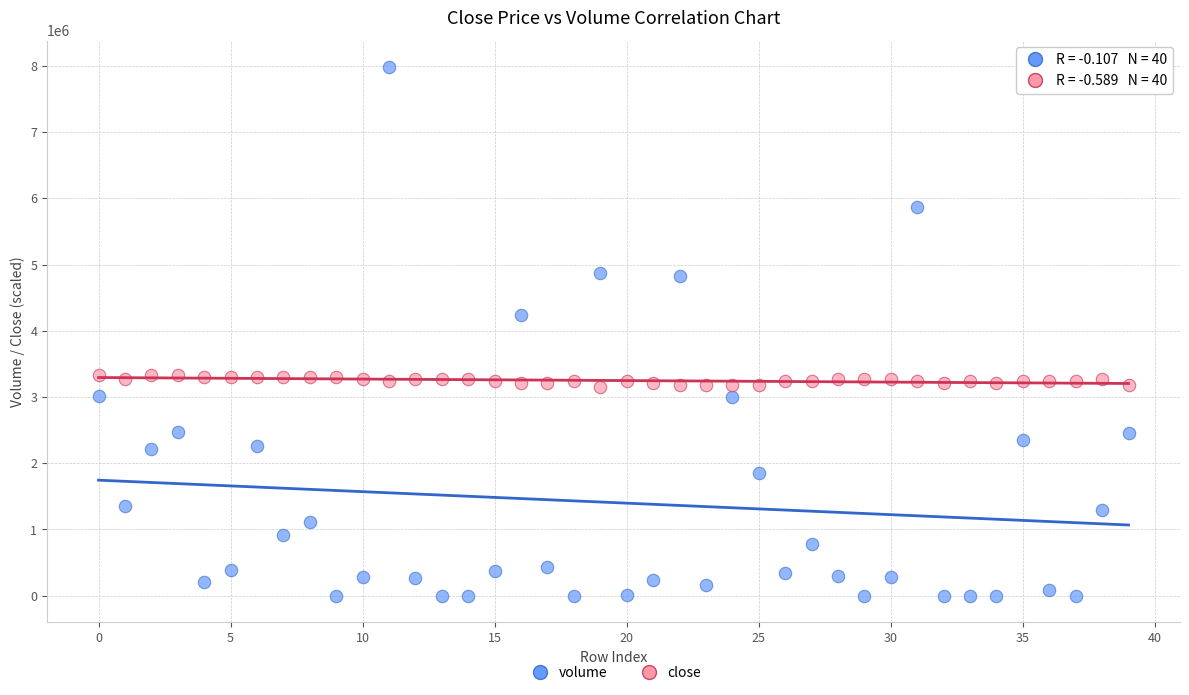

Across all series, what Y value is closest to 3991034?

4238655.2